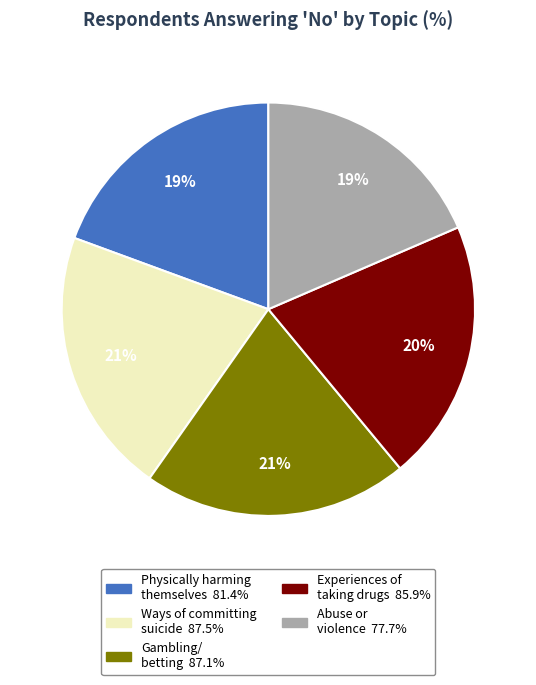

Is there any slice that represents more than half of the pie?

No